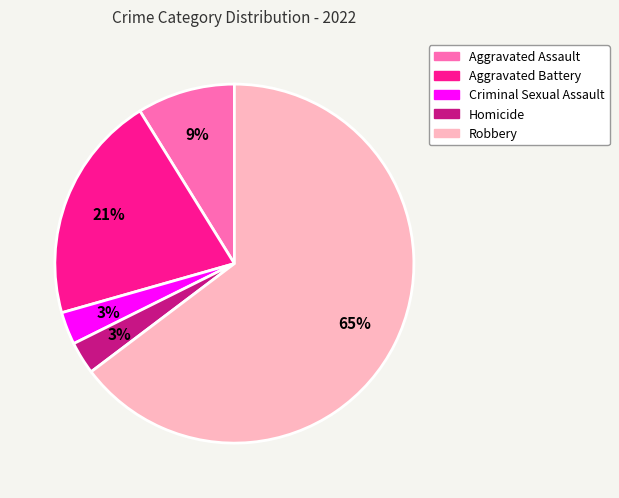

Is there any slice that represents more than half of the pie?

Yes